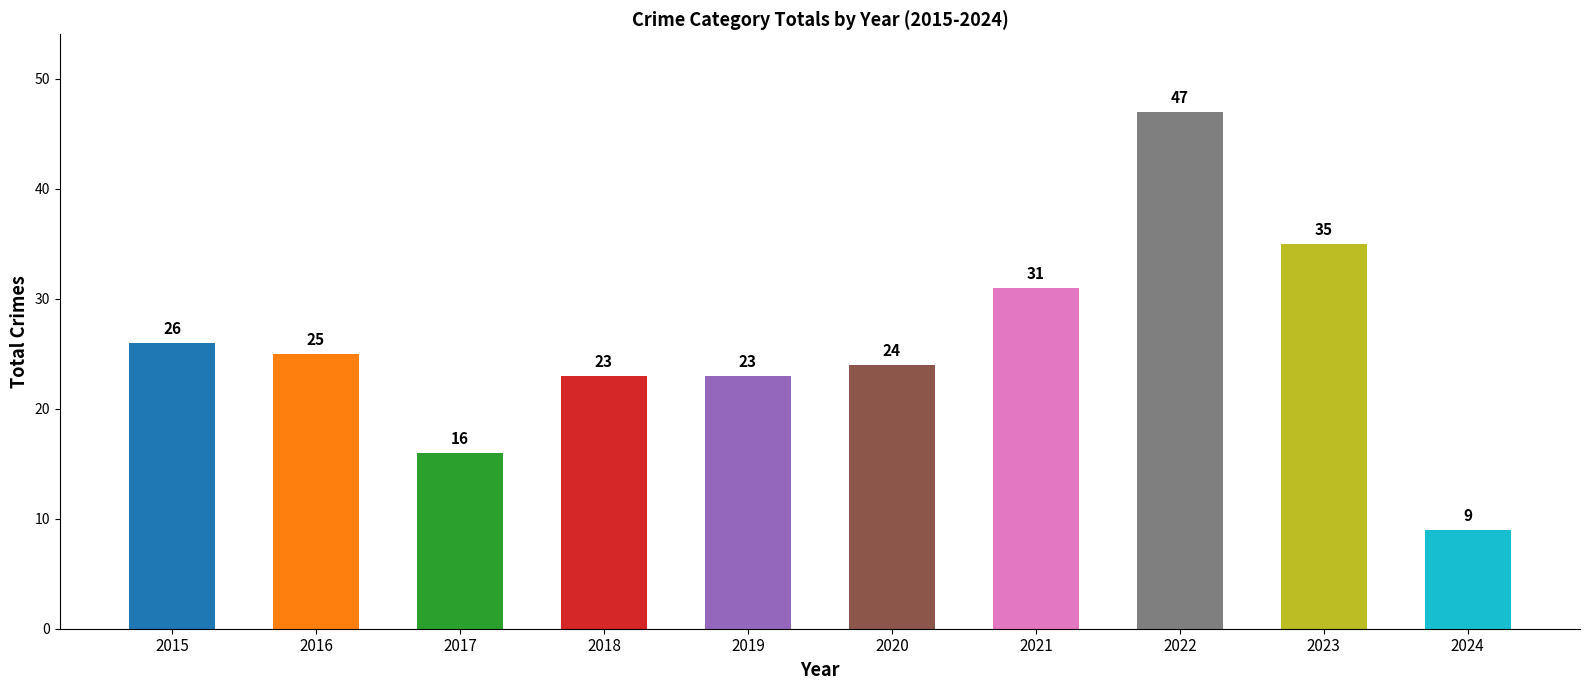

How many data points does each series have?

10